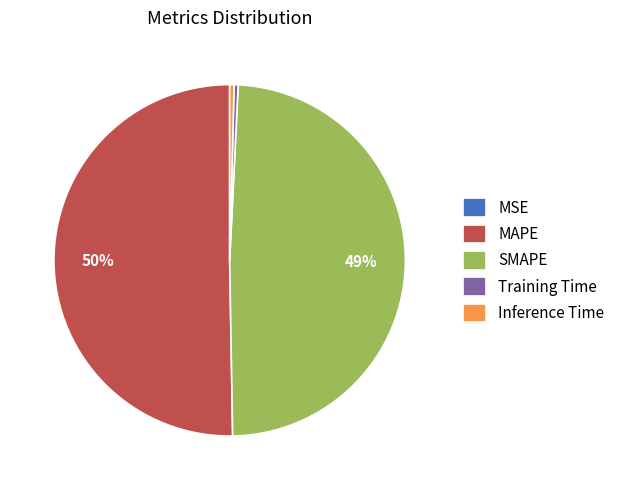

Which slice is the largest?

MAPE